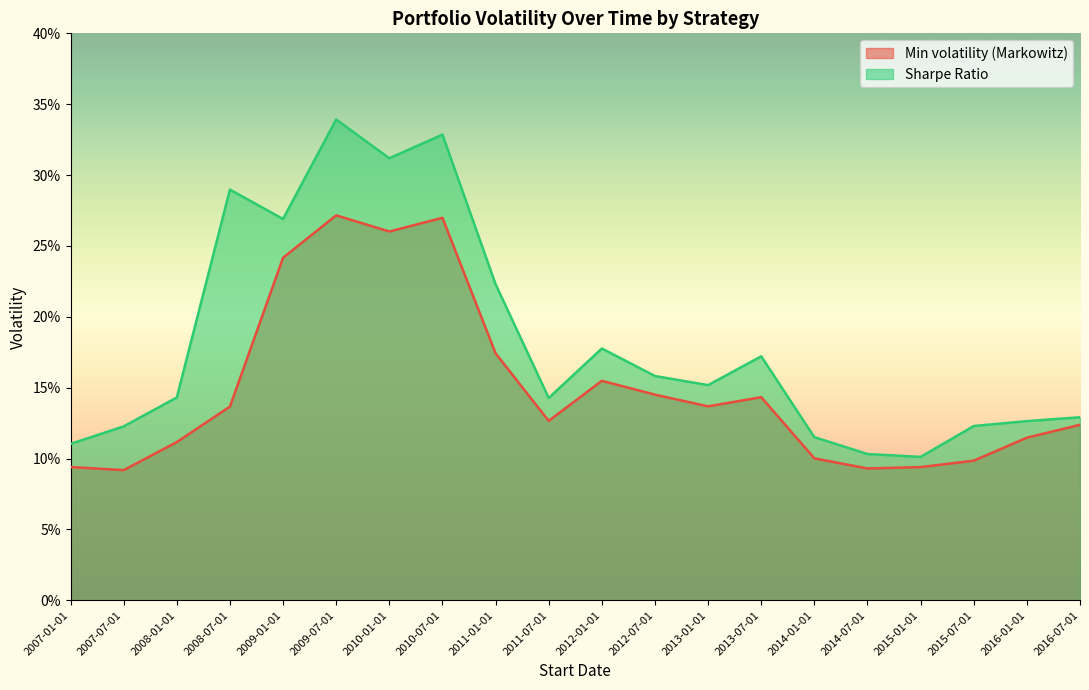

What is the greatest value displayed?

0.3